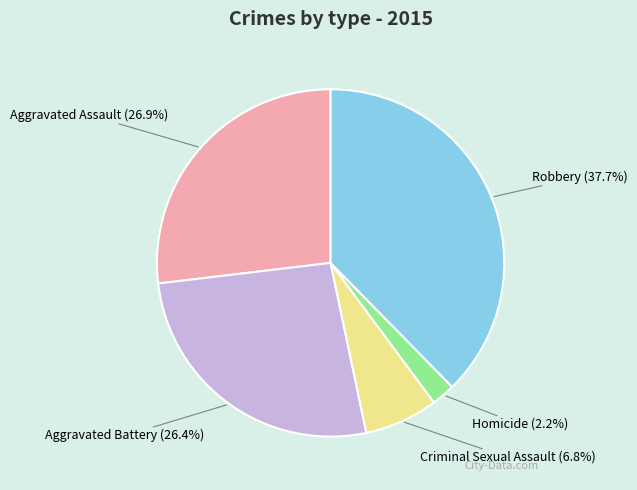

How many slices are in this pie chart?

5